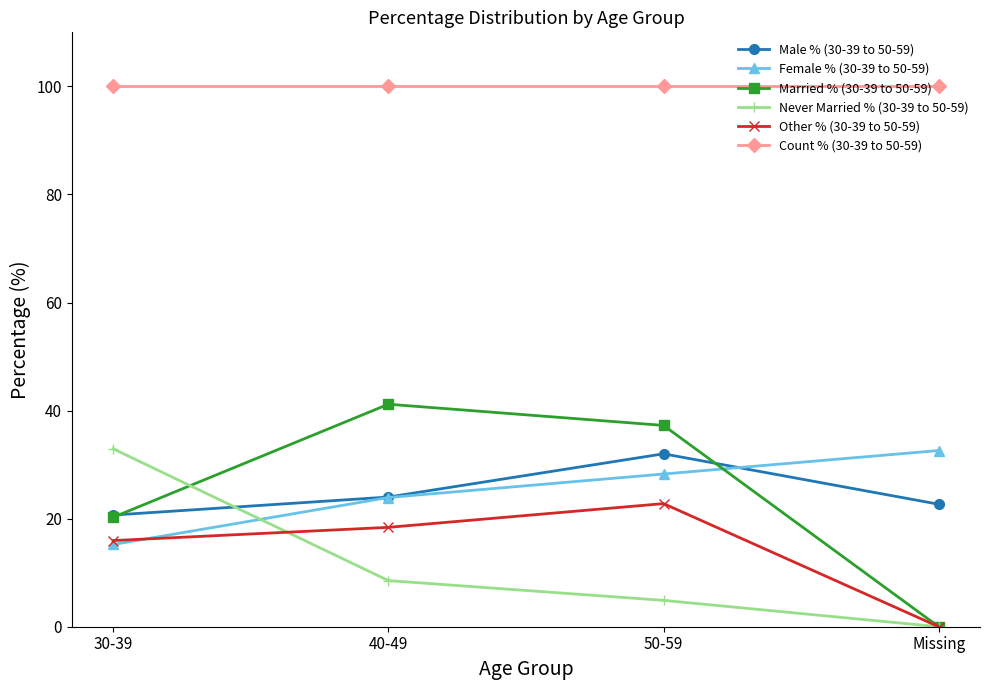

Reading left to right, list all the values displayed in this chart.

Male % (30-39 to 50-59): 20.7	24.0	32.0	22.7
Female % (30-39 to 50-59): 15.2	23.9	28.3	32.6
Married % (30-39 to 50-59): 20.3	41.2	37.3	0.0
Never Married % (30-39 to 50-59): 32.9	8.5	4.9	0.0
Other % (30-39 to 50-59): 15.9	18.4	22.8	0.0
Count % (30-39 to 50-59): 100.0	100.0	100.0	100.0